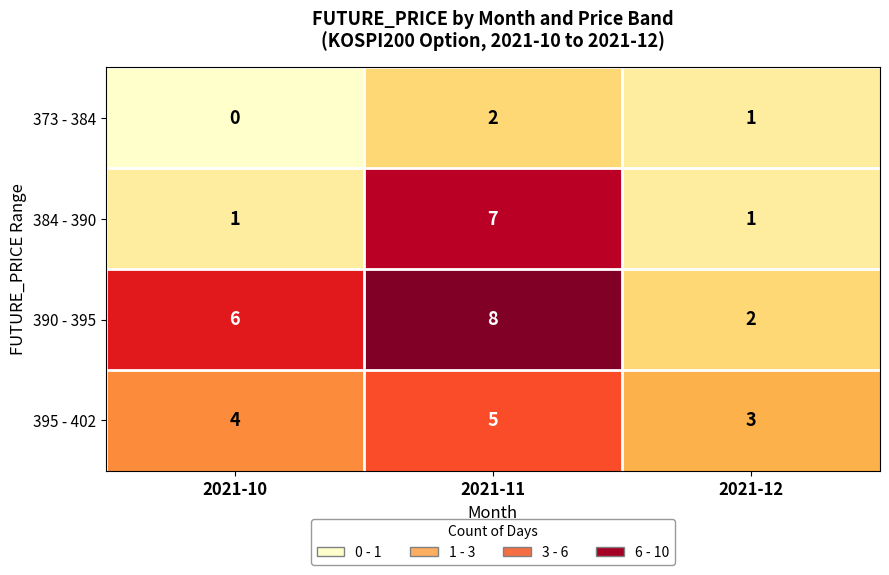

At how many categories does at least one series exceed 2?

3